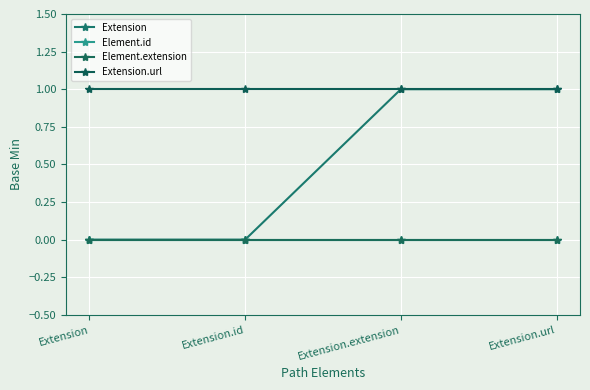

True or false: Element.id and Extension intersect in this chart.

False